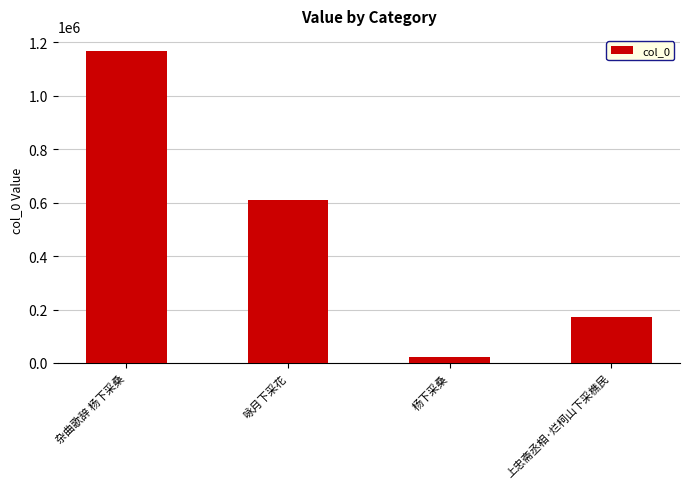

What is the difference between the values at 上忠斋丞相·烂柯山下采樵民 and 杂曲歌辞 杨下采桑?

994780